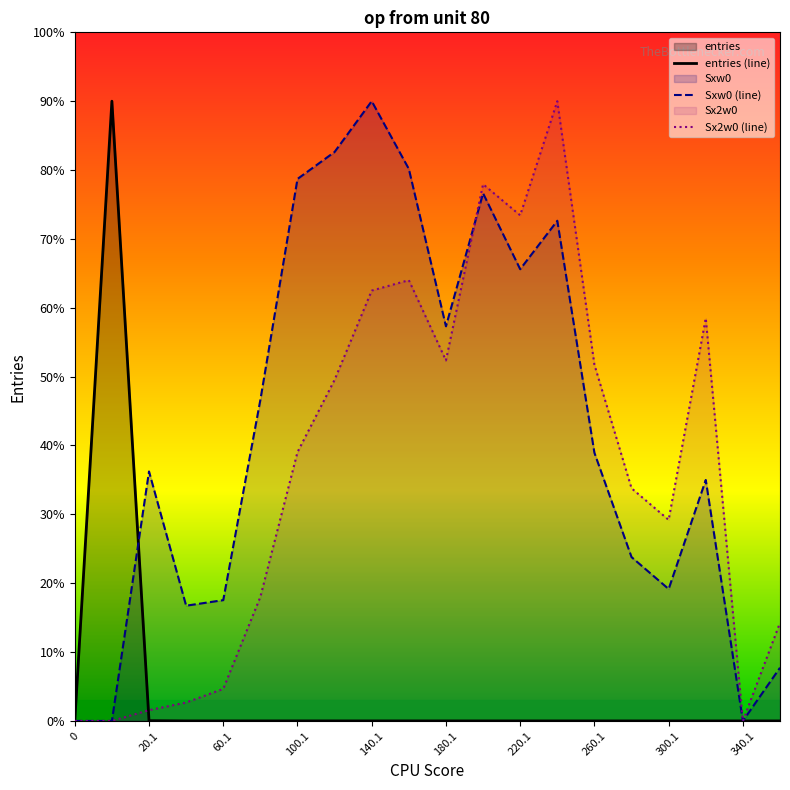

Is it true that entries equals 407.9 at 20.1?

True